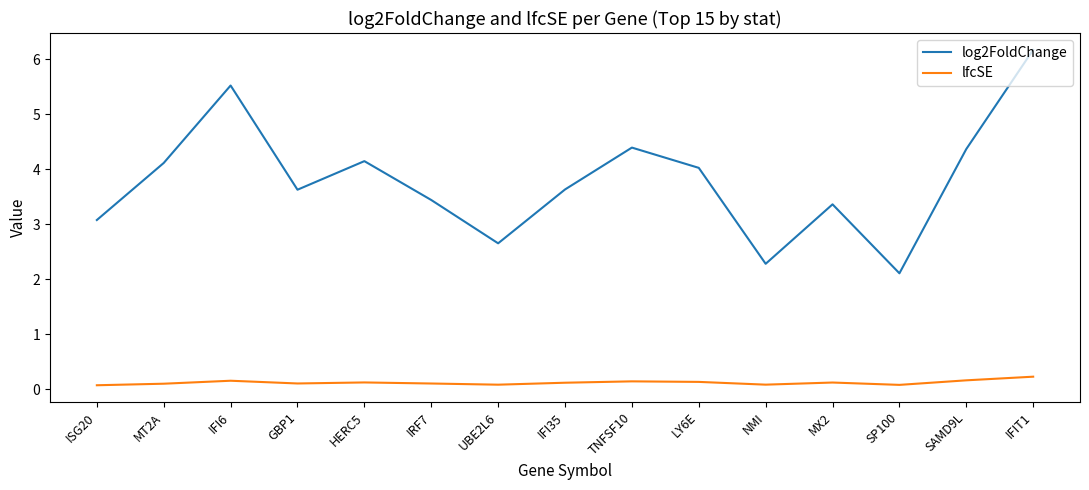

The value of log2FoldChange at GBP1 is 1.4. True or false?

False